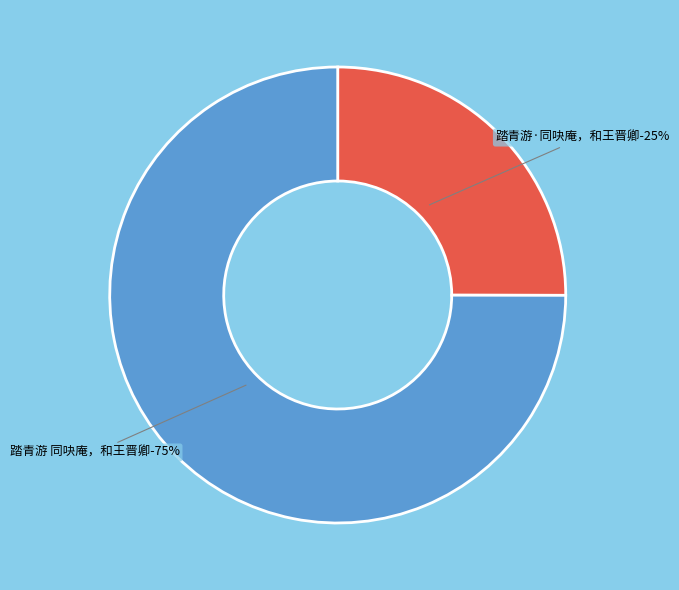

Rank the categories by value from highest to lowest.

踏青游 同吷庵，和王晋卿, 踏青游·同吷庵，和王晋卿